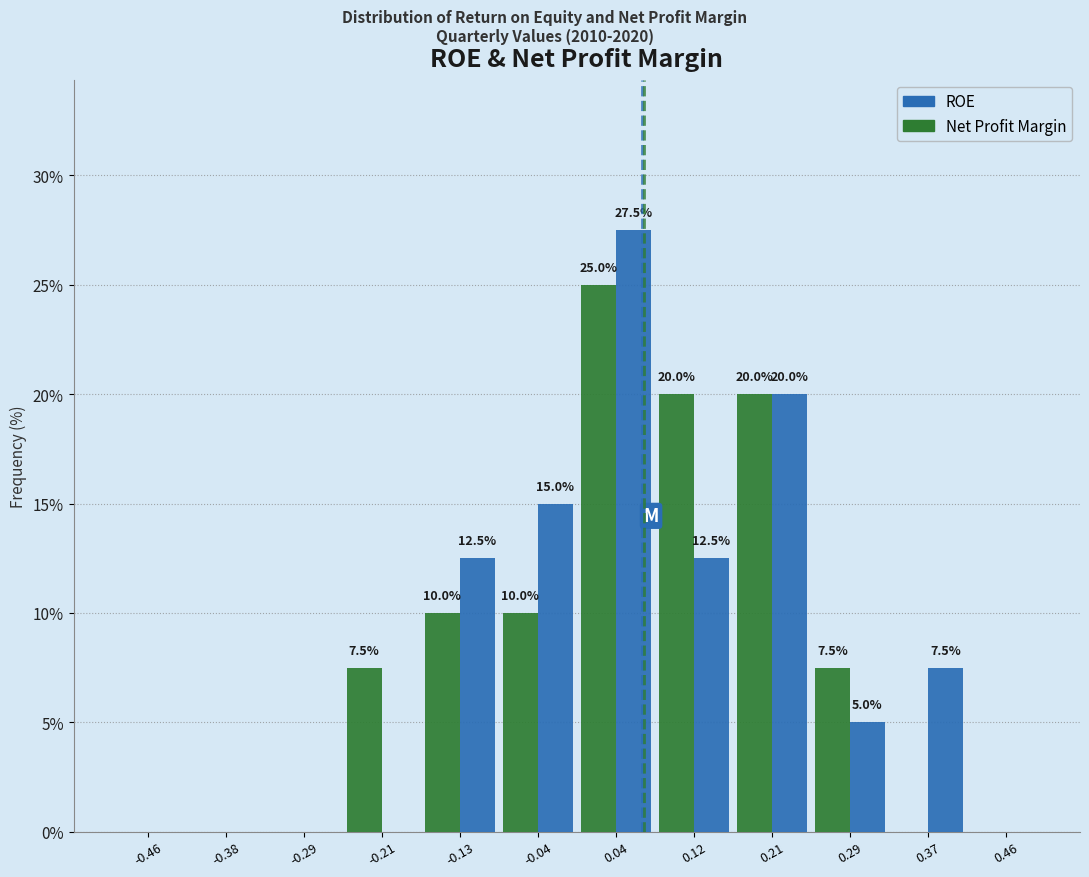

In the Net Profit Margin series, which range on the x-axis has the tallest bar?

0.00 to 0.08